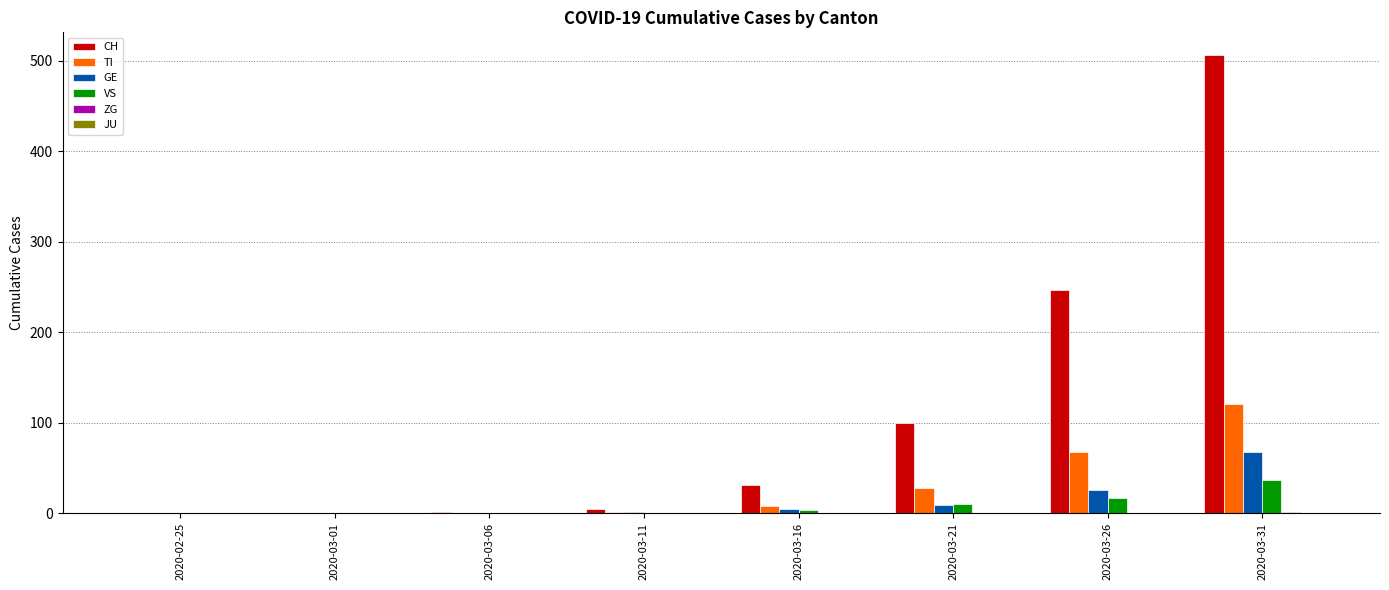

Which series has the largest range (max minus min)?

CH